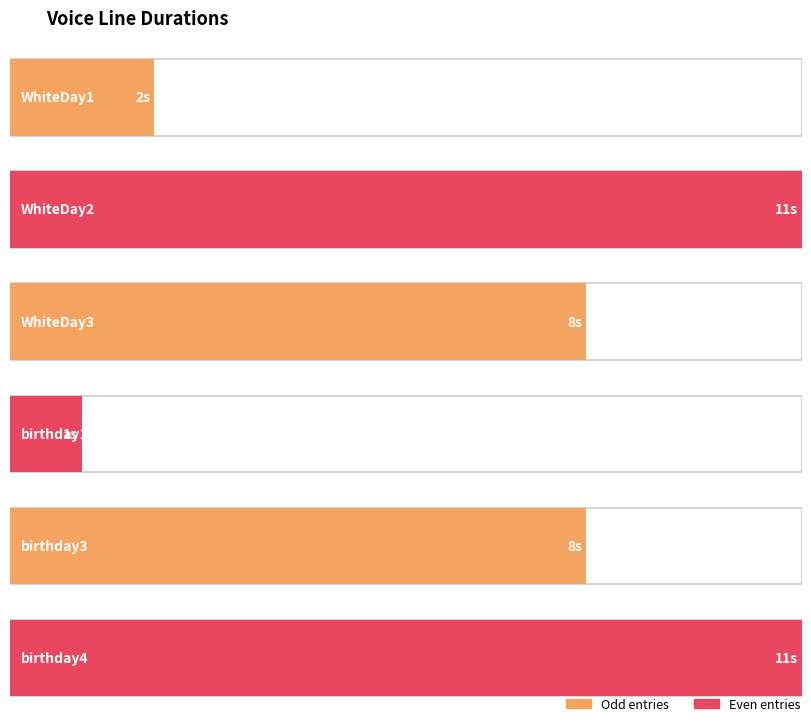

How many values are below 8?

2